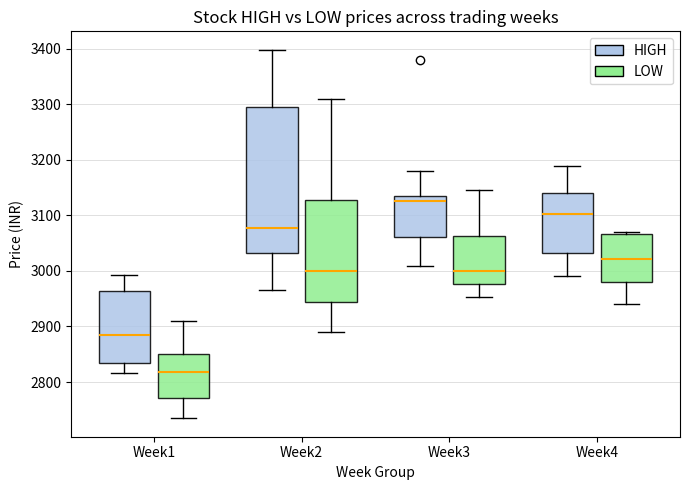

Reading left to right, read every box against the y-axis: the position of its median line, the range the box covers, and the ends of its whiskers. The values are not printed on the chart, so give them approximately, as read against the axis.

Week1 (HIGH): median 2880, box 2830 to 2960, whiskers 2820 to 2990
Week1 (LOW): median 2820, box 2770 to 2850, whiskers 2730 to 2910
Week2 (HIGH): median 3080, box 3030 to 3300, whiskers 2960 to 3400
Week2 (LOW): median 3000, box 2940 to 3130, whiskers 2890 to 3310
Week3 (HIGH): median 3130 (just below the box's upper edge), box 3060 to 3130, whiskers 3010 to 3180
Week3 (LOW): median 3000, box 2980 to 3060, whiskers 2950 to 3150
Week4 (HIGH): median 3100, box 3030 to 3140, whiskers 2990 to 3190
Week4 (LOW): median 3020, box 2980 to 3070, whiskers 2940 to 3070 (just above the box's upper edge)